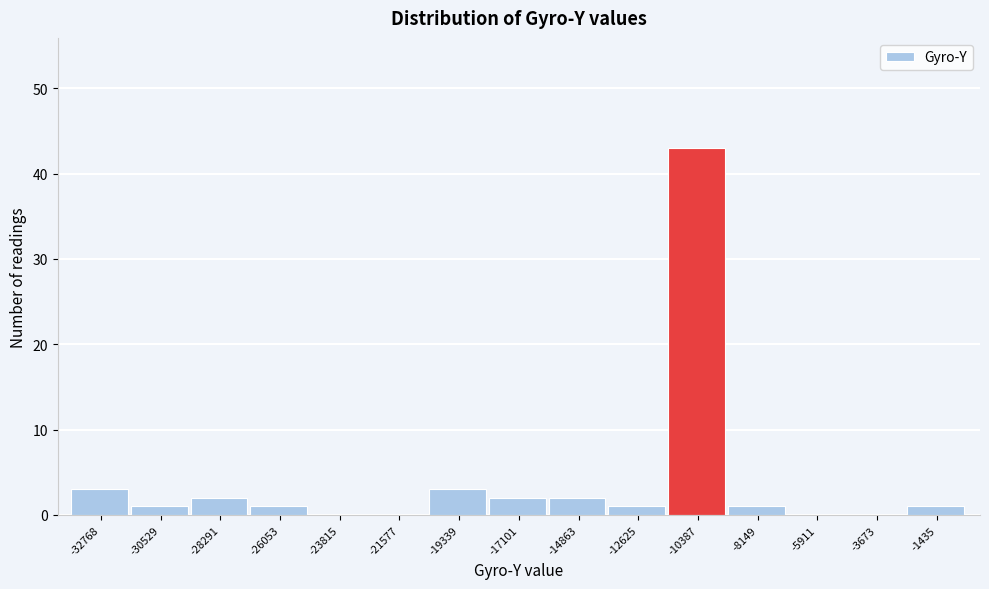

Reading left to right, what are all the values shown in this chart?

-32768=3	-30529=1	-28291=2	-26053=1	-23815=0	-21577=0	-19339=3	-17101=2	-14863=2	-12625=1	-10387=43	-8149=1	-5911=0	-3673=0	-1435=1